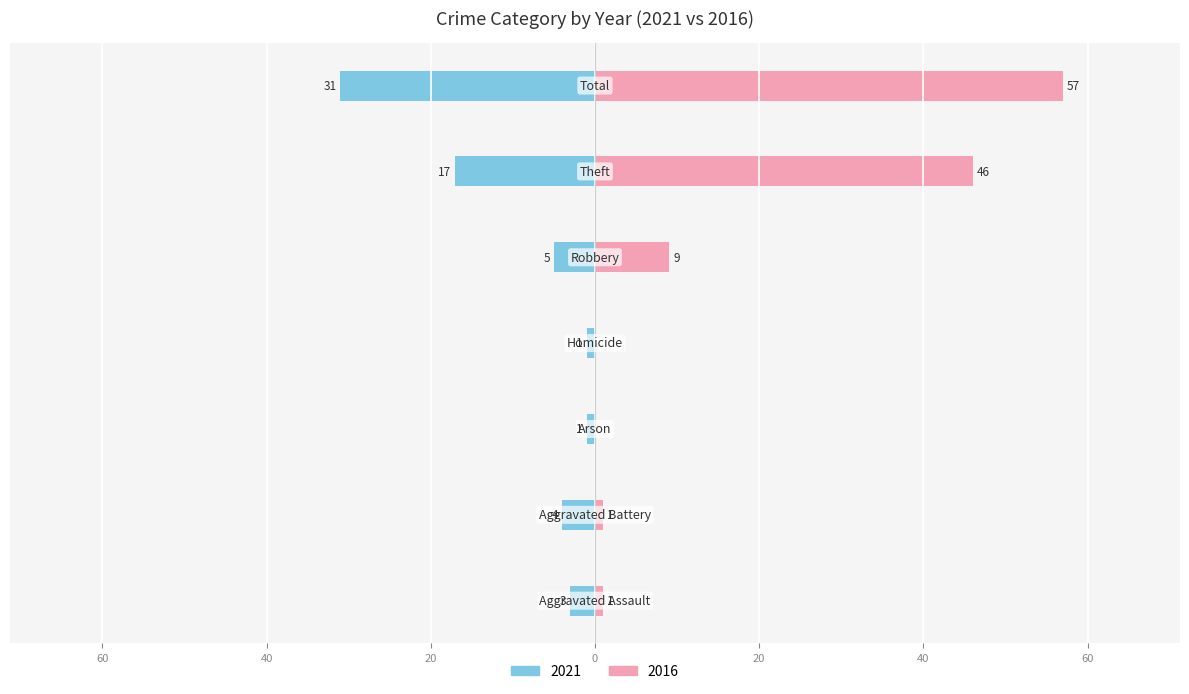

Rank the series by their average value, from highest to lowest.

2016, 2021